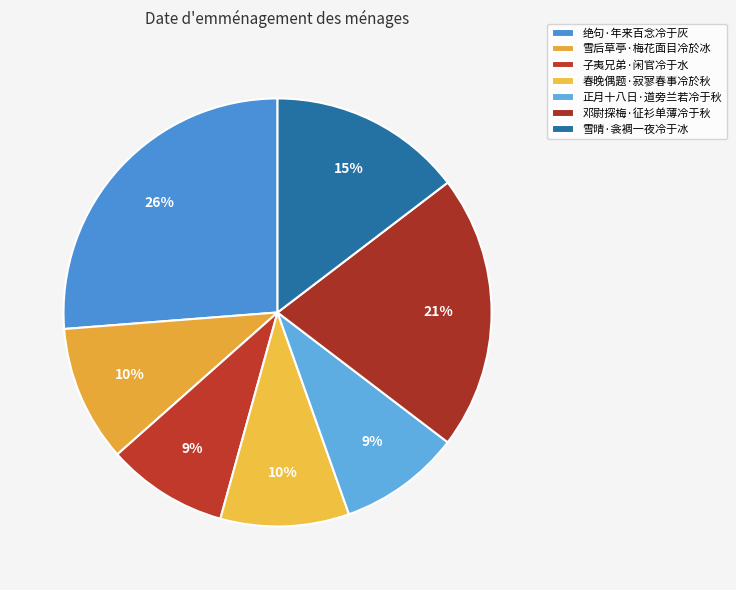

What is the ratio of the value at 正月十八日·道旁兰若冷于秋 to the value at 春晚偶题·寂寥春事冷於秋?

0.9